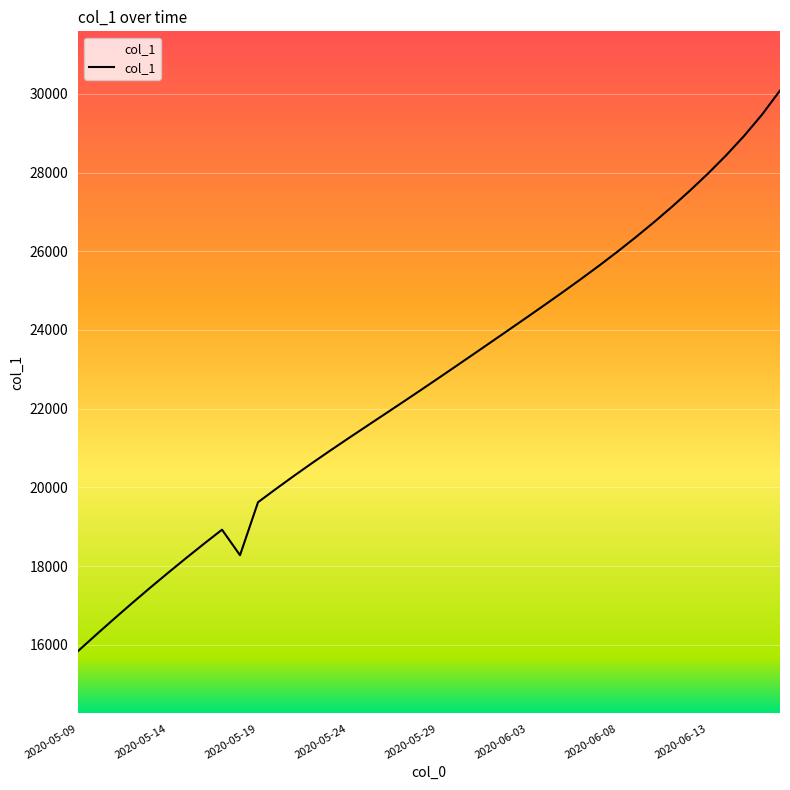

What is the difference between the maximum and minimum values?

14240.1